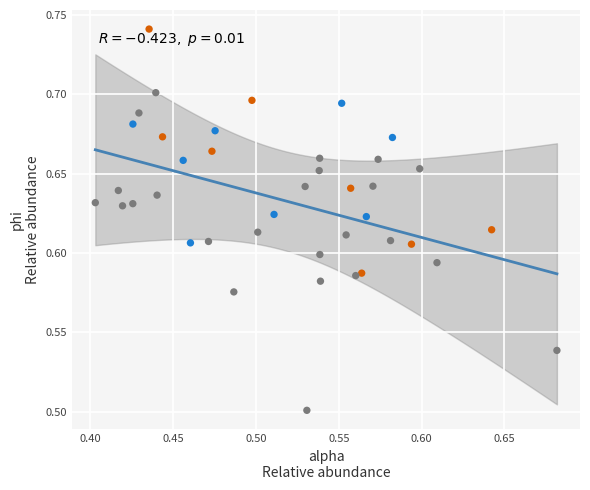

What is the range of X values (max minus min)?

0.3